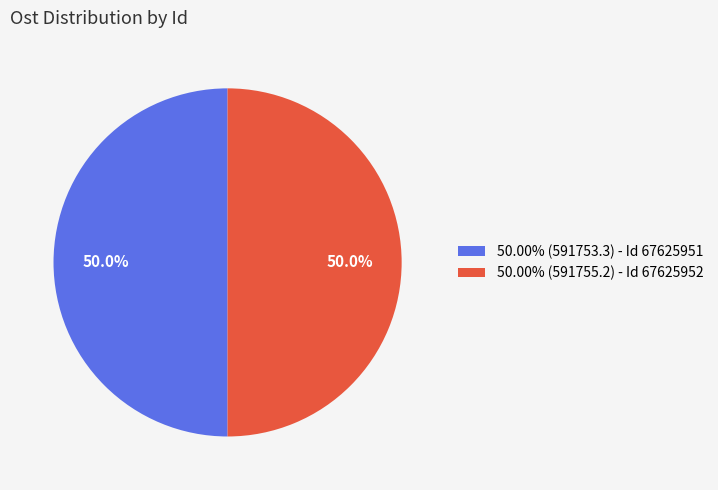

Approximately how many times larger is the value at 50.00% (591753.3) - Id 67625951 compared to 50.00% (591755.2) - Id 67625952?

1.0